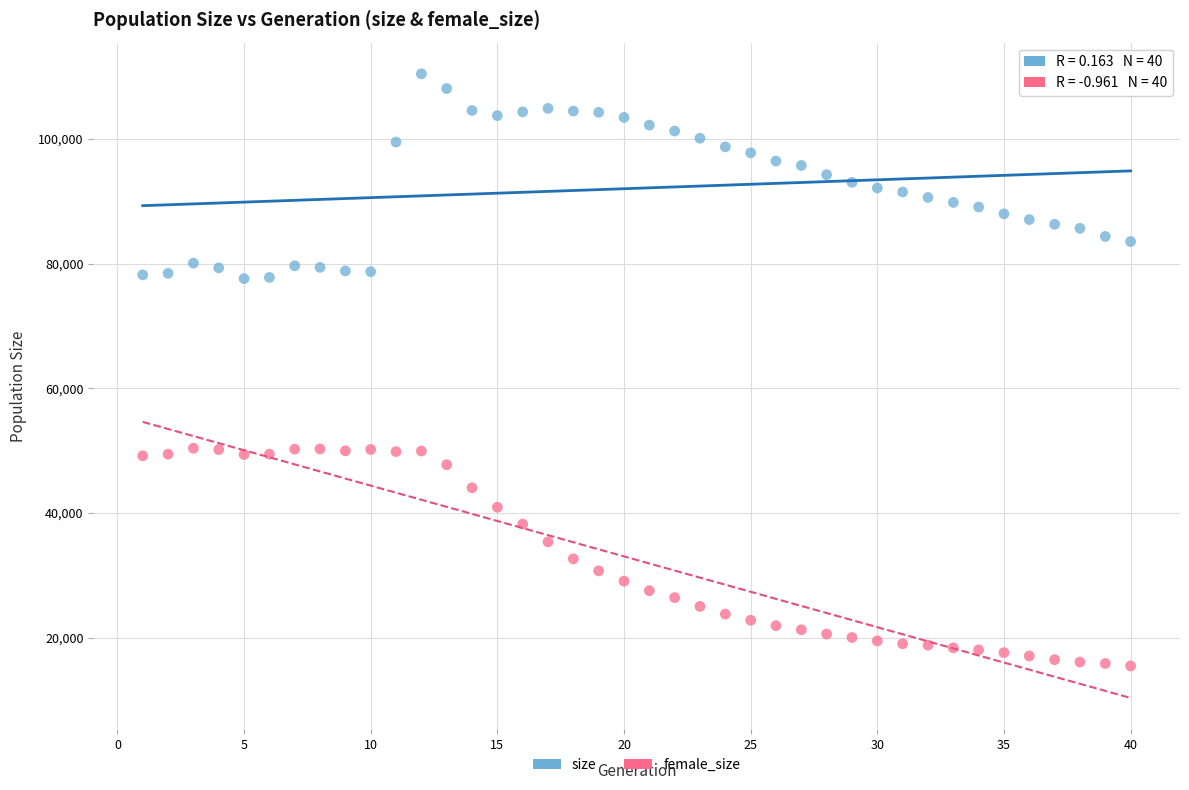

Which series reaches the minimum Y coordinate?

female_size